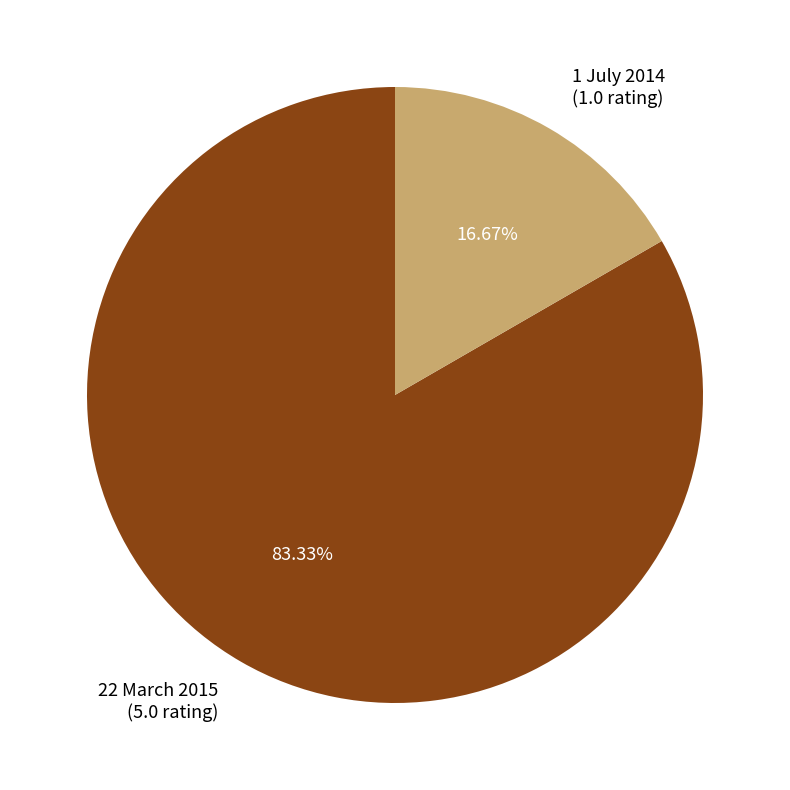

To the nearest percent, what is the average slice percentage?

50%